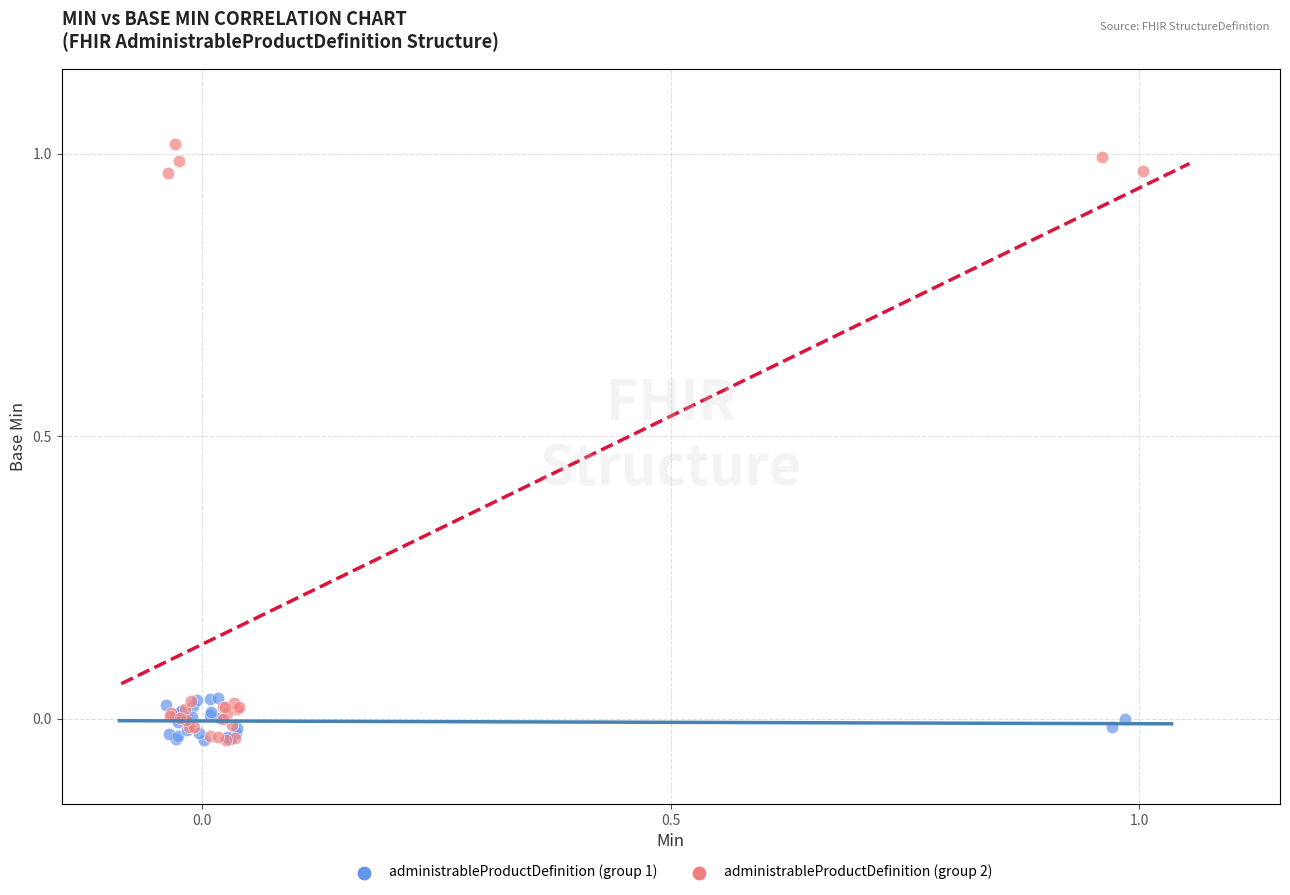

Which series contains the highest Y value?

administrableProductDefinition (group 2)